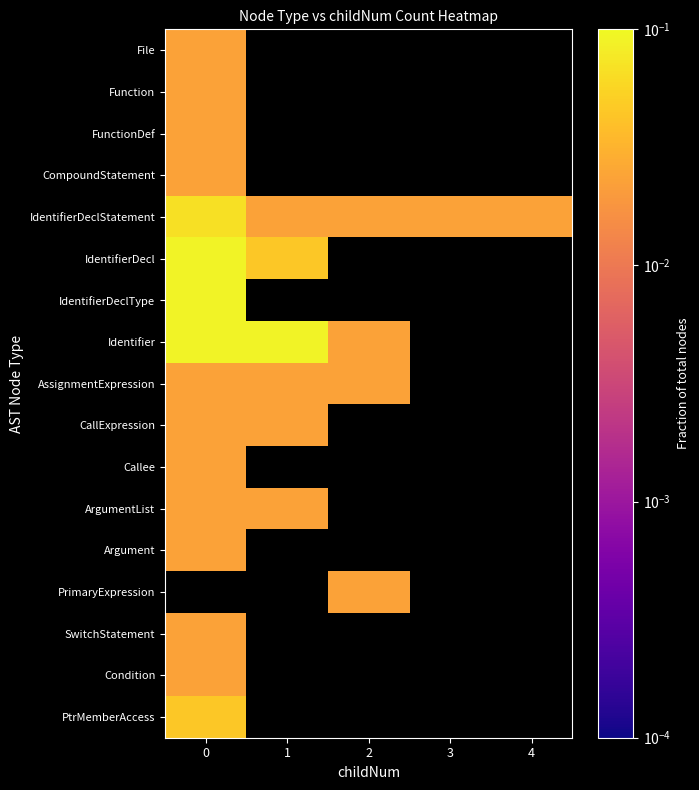

What is the total value across all series at 0?

0.6